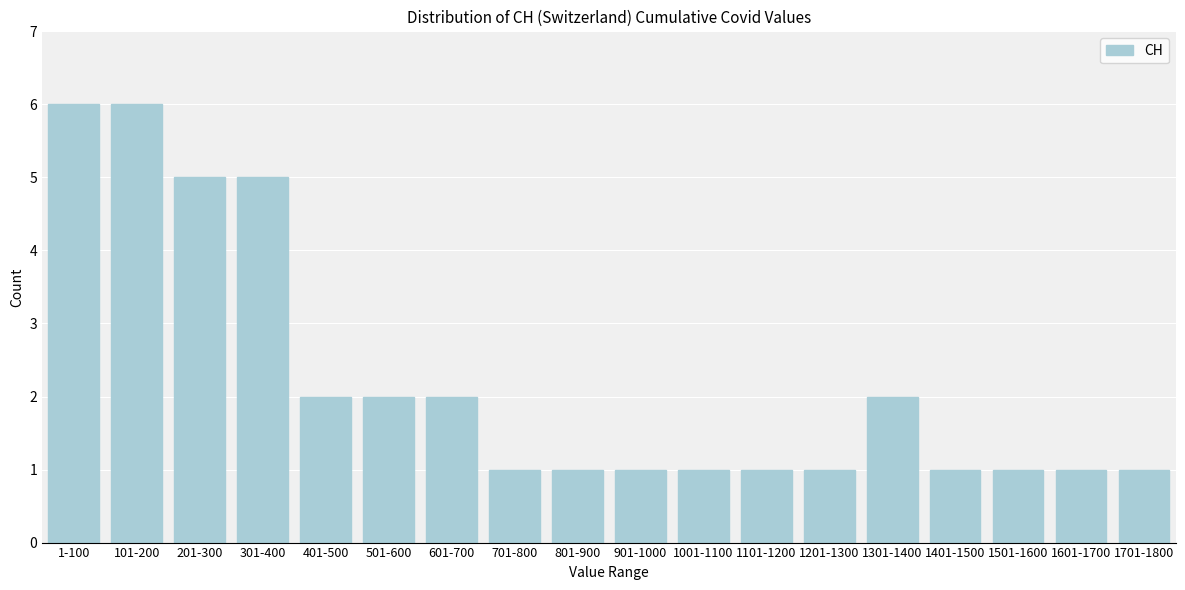

Reading left to right, what are all the values shown in this chart?

6	6	5	5	2	2	2	1	1	1	1	1	1	2	1	1	1	1